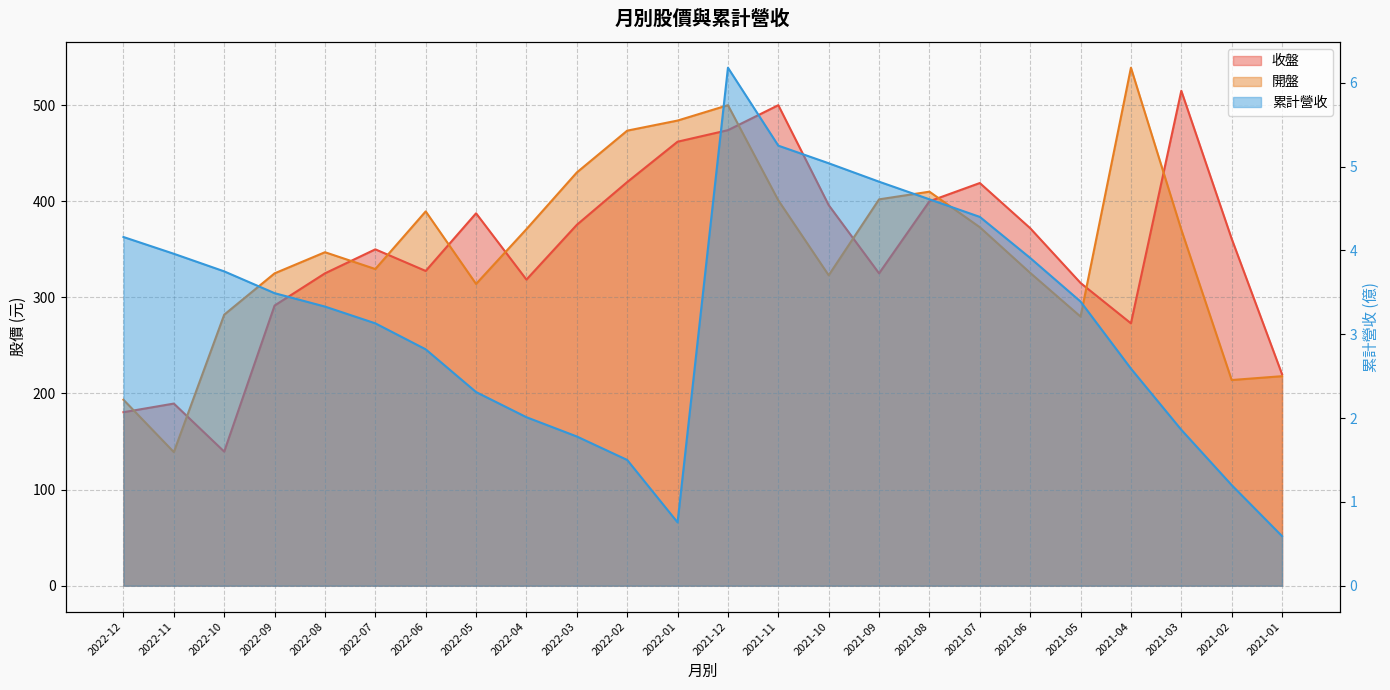

How many interior local peaks does the 收盤 series have?

6